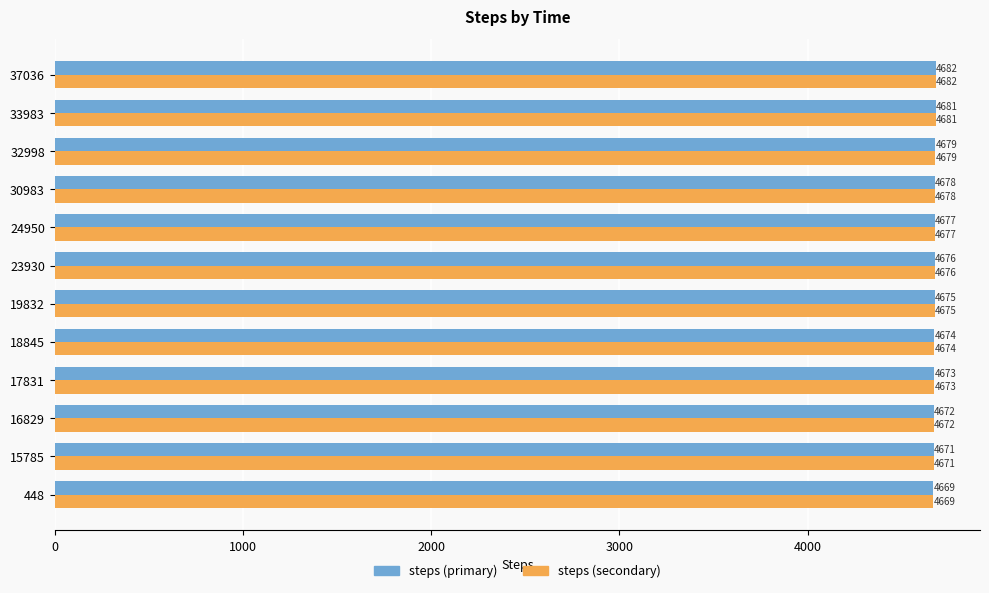

What is the highest value of the steps (secondary) series?

4682